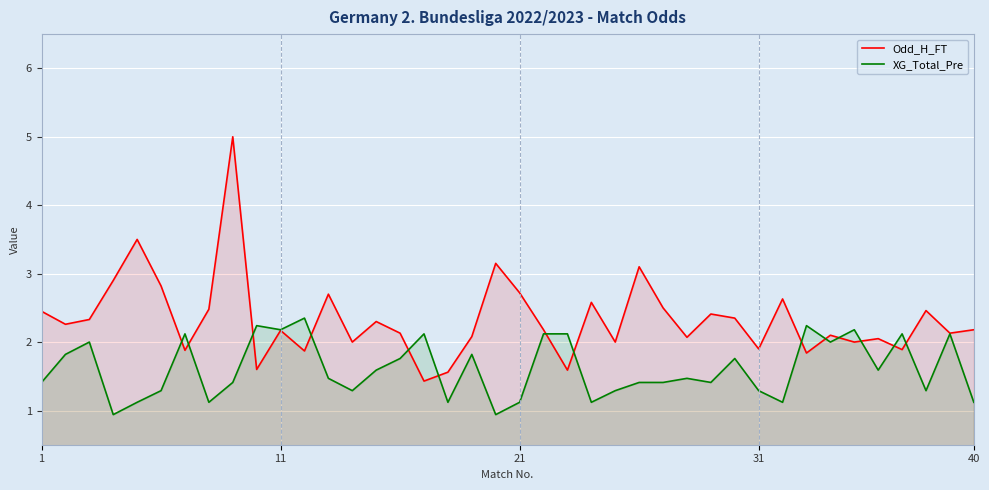

What are all the series names shown in the legend?

Odd_H_FT, XG_Total_Pre